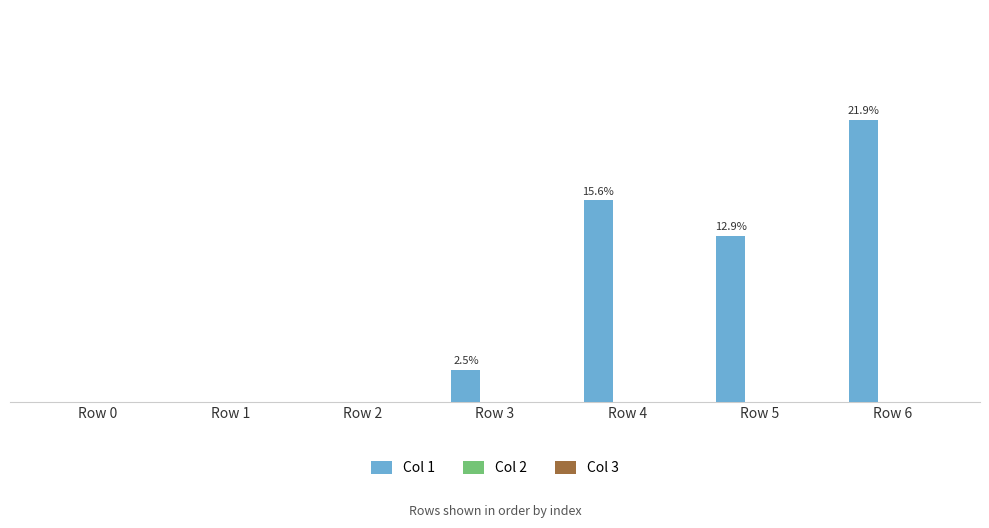

Which has a higher value, Row 1 or Row 6?

Row 6